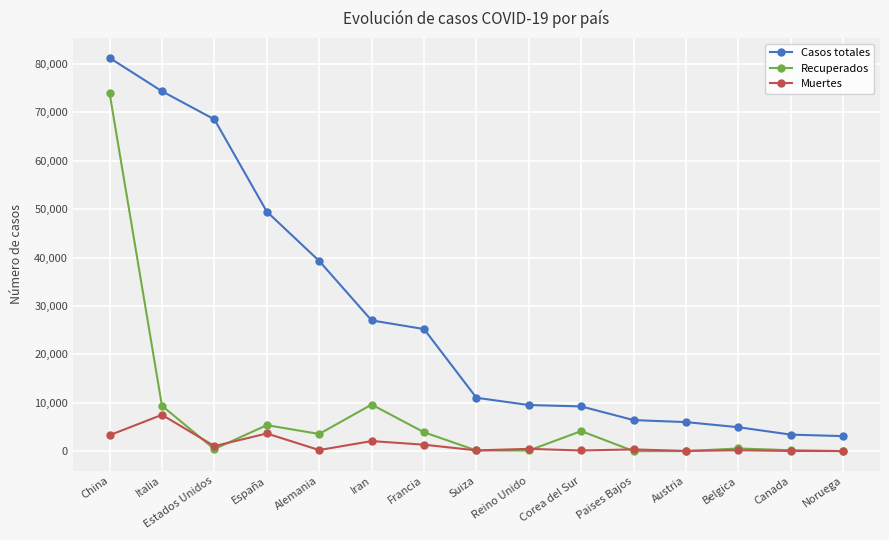

Rank the series by their average value, from lowest to highest.

Muertes, Recuperados, Casos totales